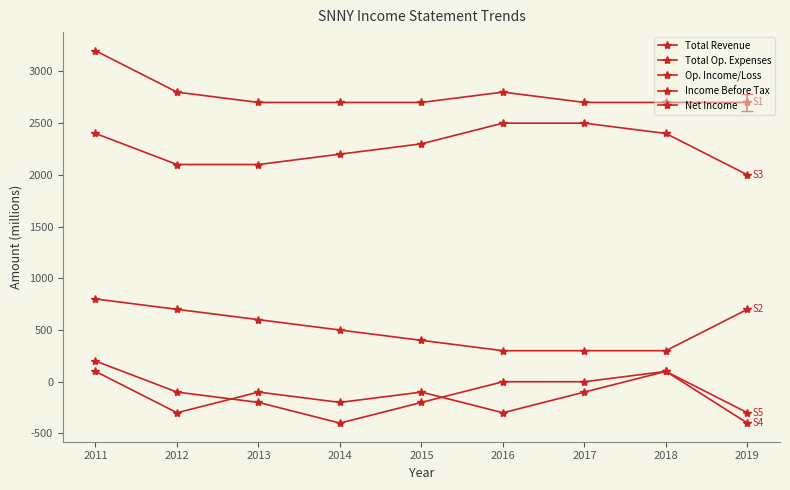

Reading left to right, list all the values displayed in this chart.

Total Revenue: 3200	2800	2700	2700	2700	2800	2700	2700	2700
Total Op. Expenses: 800	700	600	500	400	300	300	300	700
Op. Income/Loss: 2400	2100	2100	2200	2300	2500	2500	2400	2000
Income Before Tax: 200	-100	-200	-400	-200	0	0	100	-400
Net Income: 100	-300	-100	-200	-100	-300	-100	100	-300